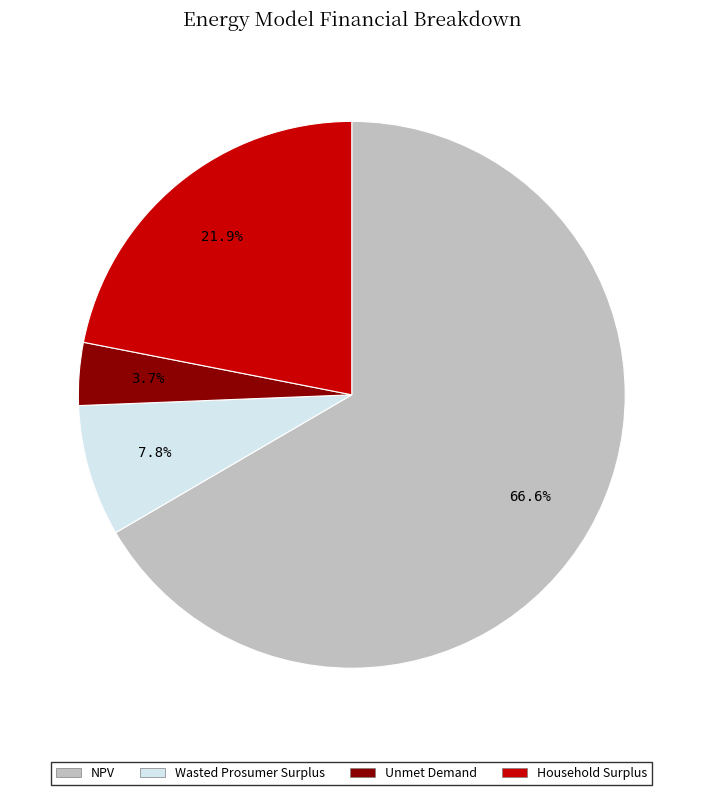

To the nearest percent, what is the average slice percentage?

25%